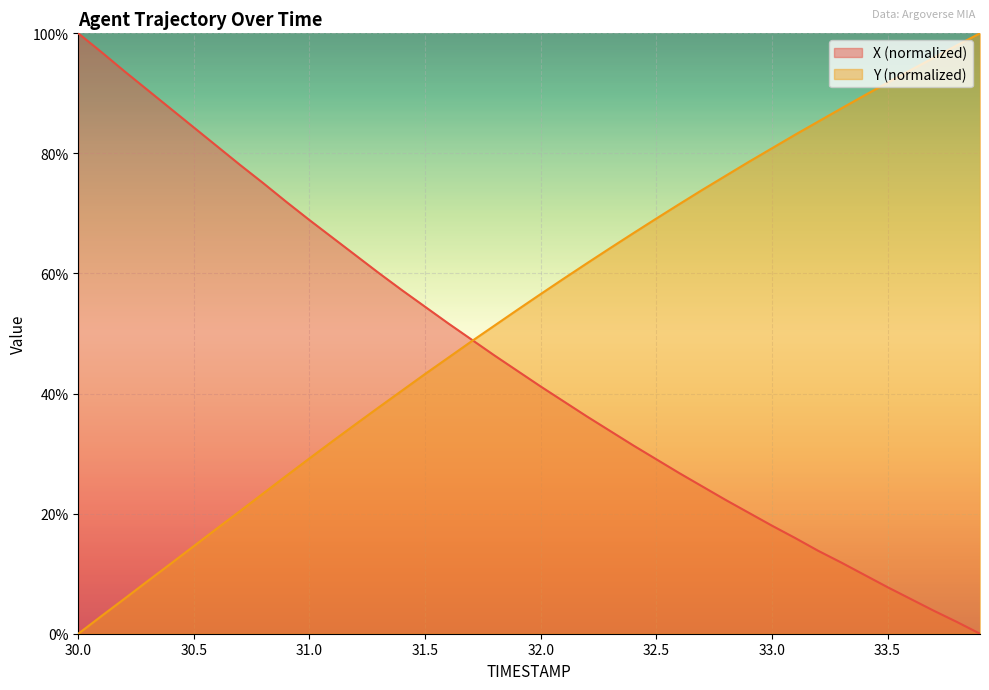

How many data points in Y are less than 56?

20